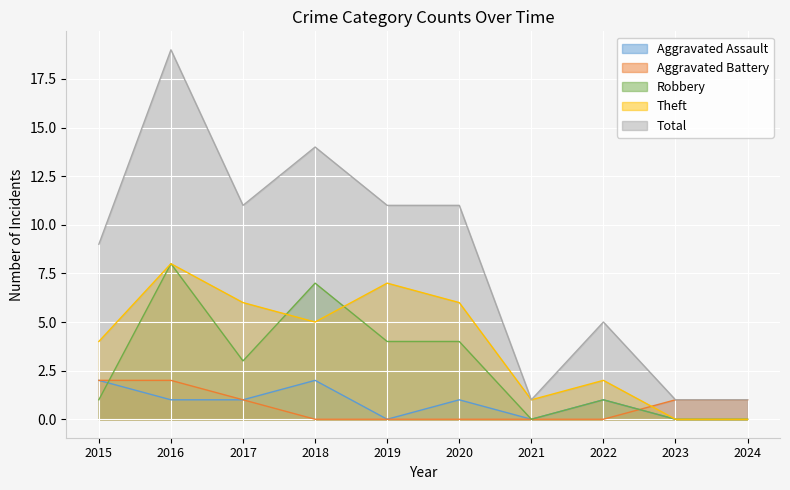

Is it true that Total equals 19 at 2016?

True